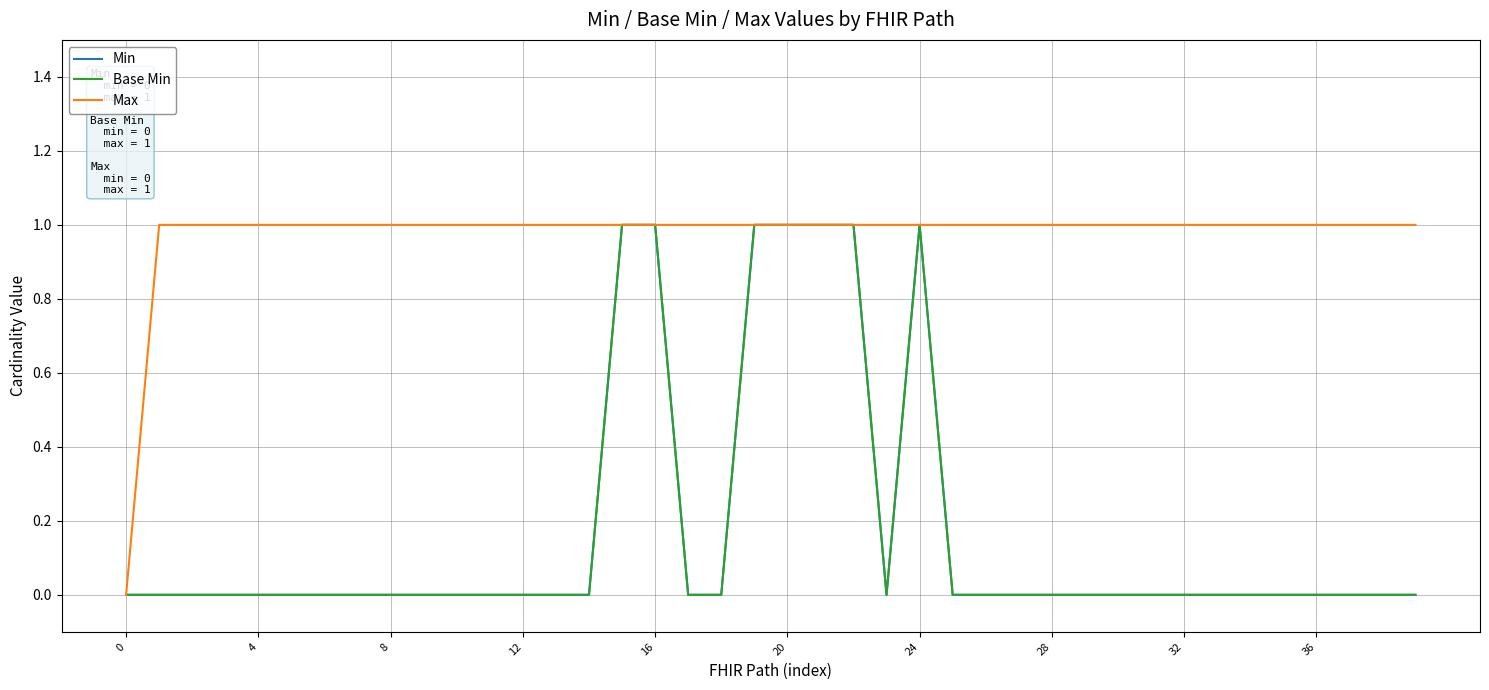

Does the chart display data point markers on the line(s)?

No